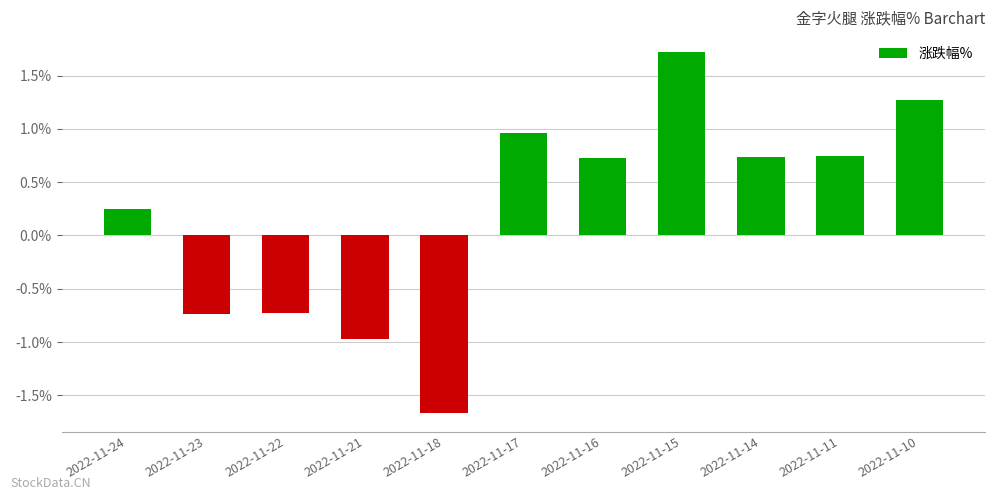

Where does the data first go above 0?

2022-11-24